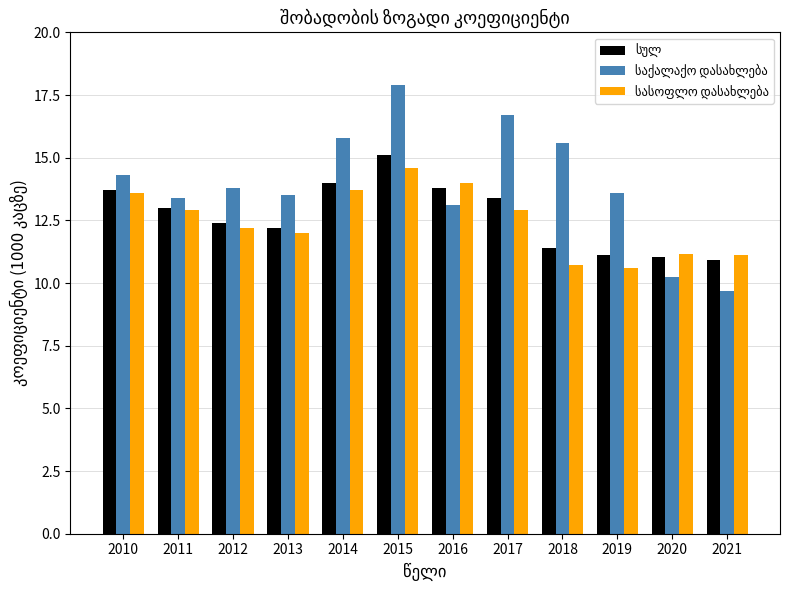

What is the spread (max minus min) of values at 2020?

0.9